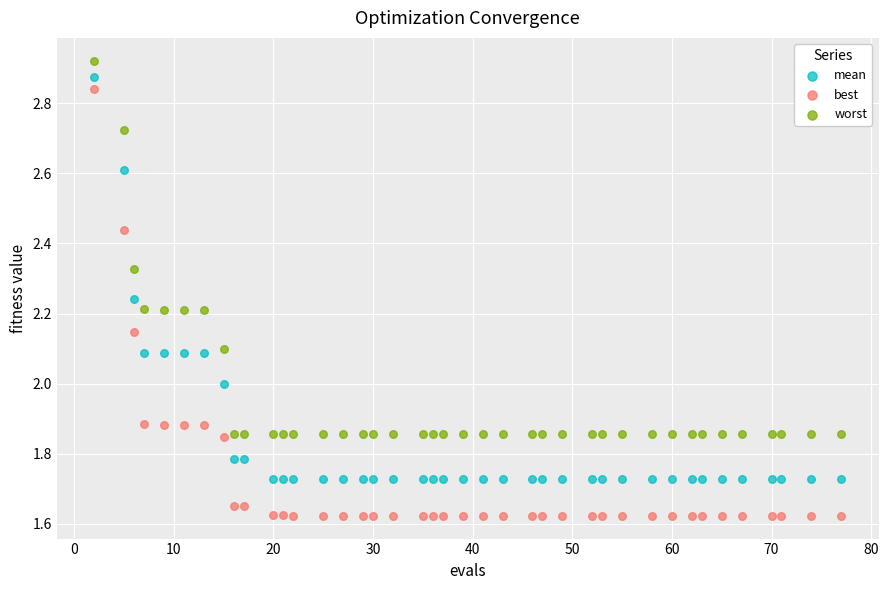

Which series contains the lowest Y value?

best